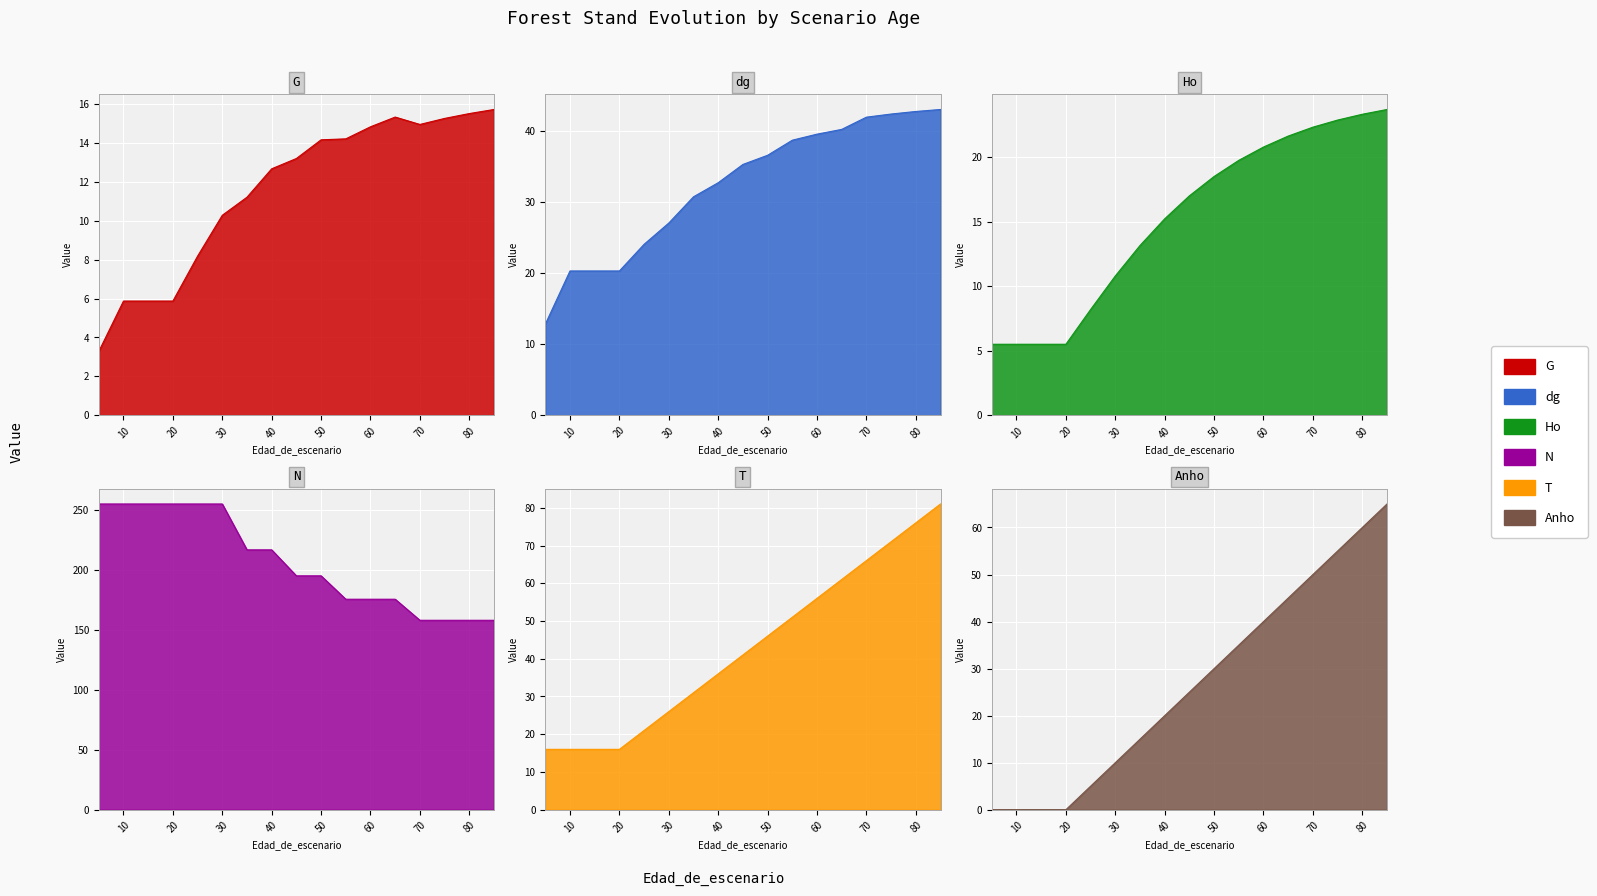

What are all the series names shown in the legend?

G, dg, Ho, N, T, Anho